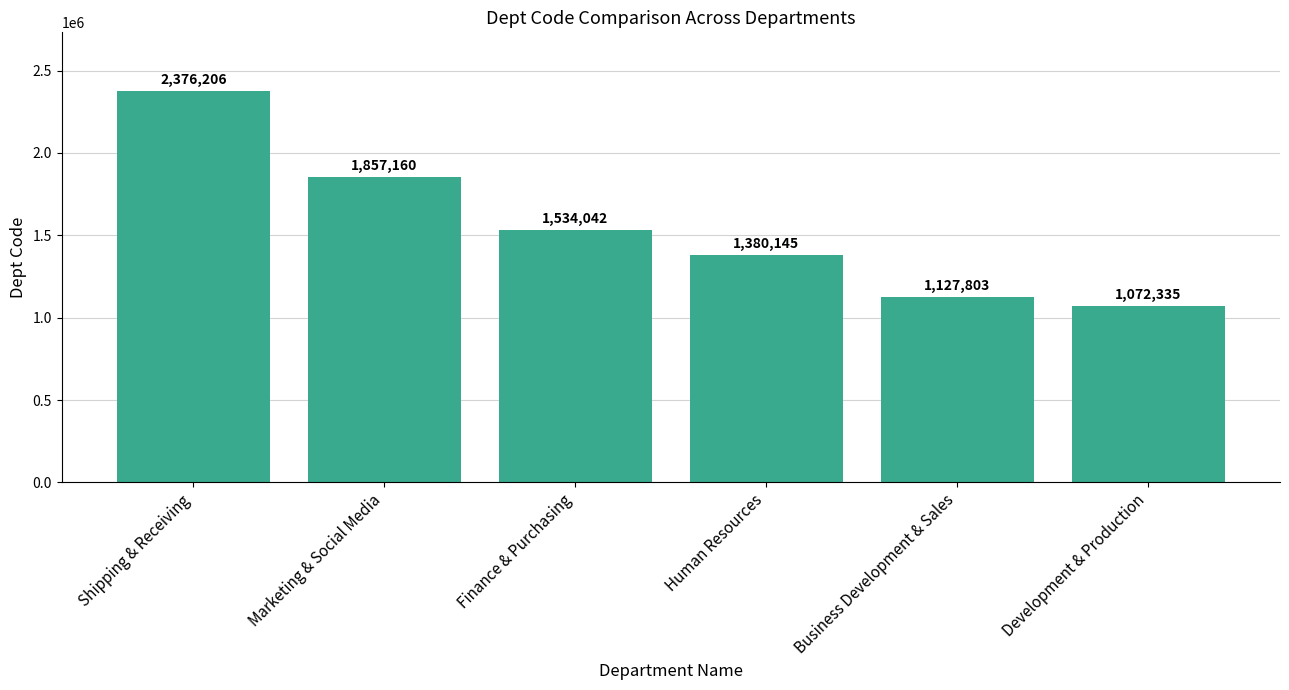

What is the value of the 6th bar from the left?

1072335